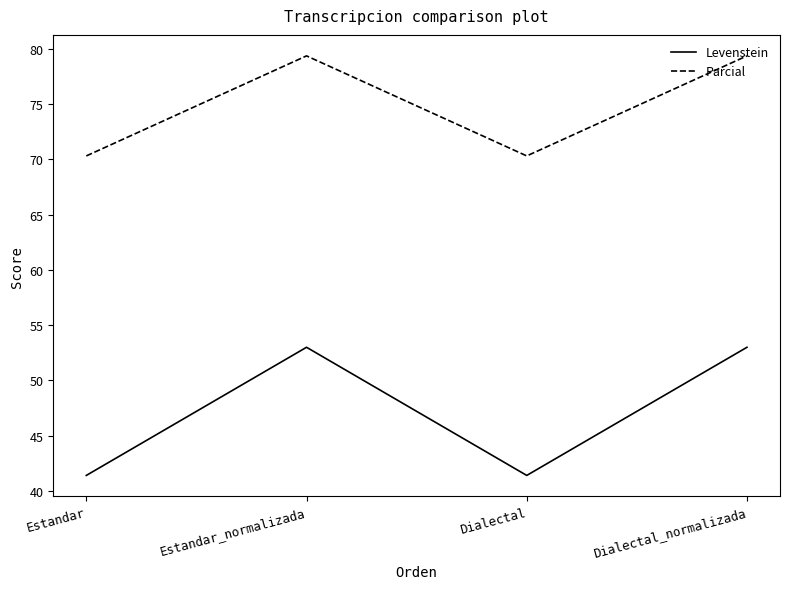

At Estandar_normalizada, list the series in order from smallest to largest.

Levenstein, Parcial